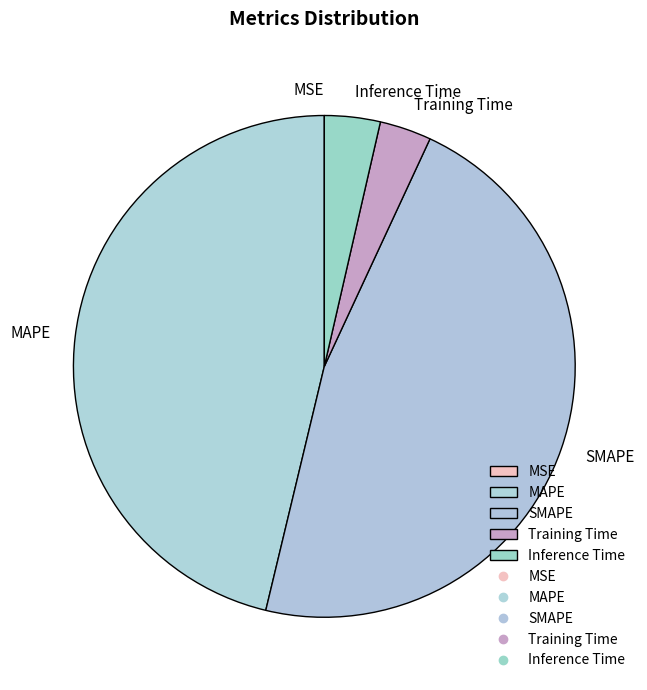

Is it true that Training Time is 3% of the pie?

True